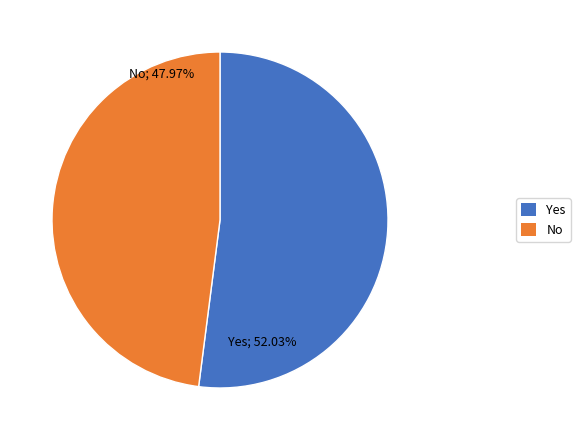

Between 5 and 7, which is larger?

7